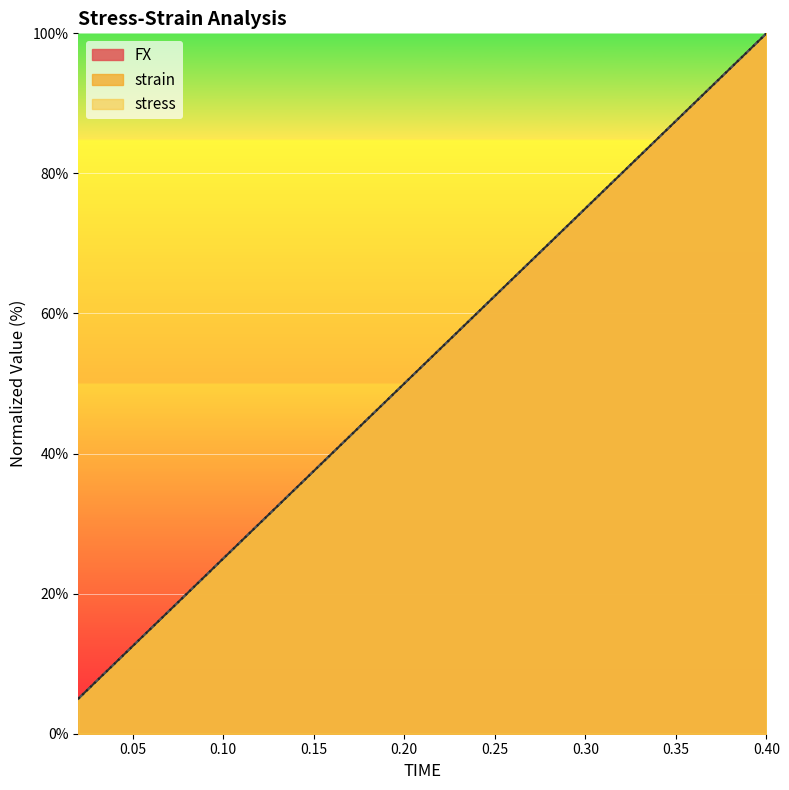

What is the sum of all strain_line values?

1050.0